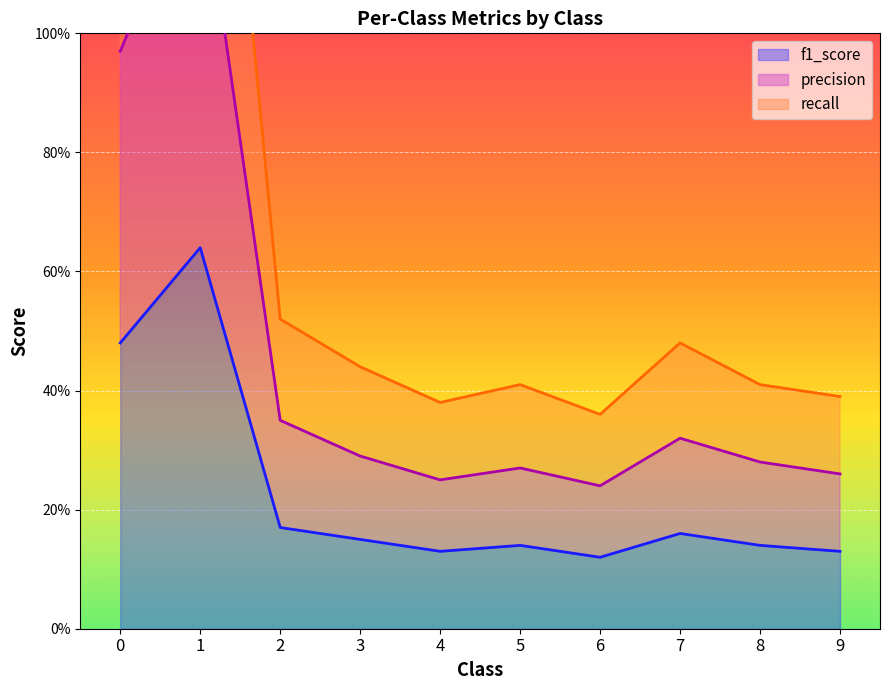

What is the sum of the precision values at 5 and 4?

0.5